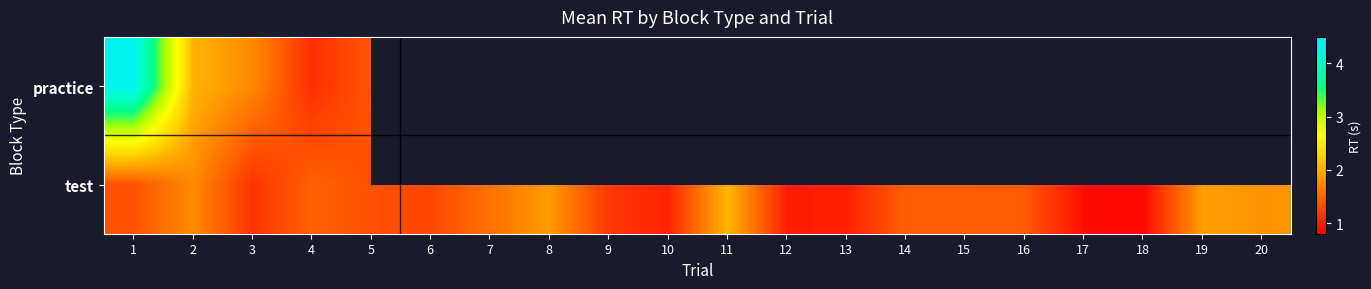

Which series has the largest total across all categories?

test